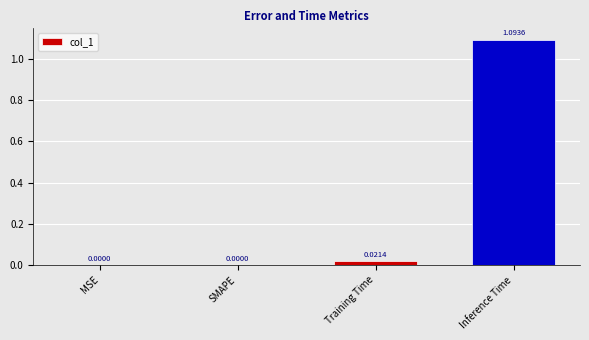

Which category has the highest value across all series?

Inference Time